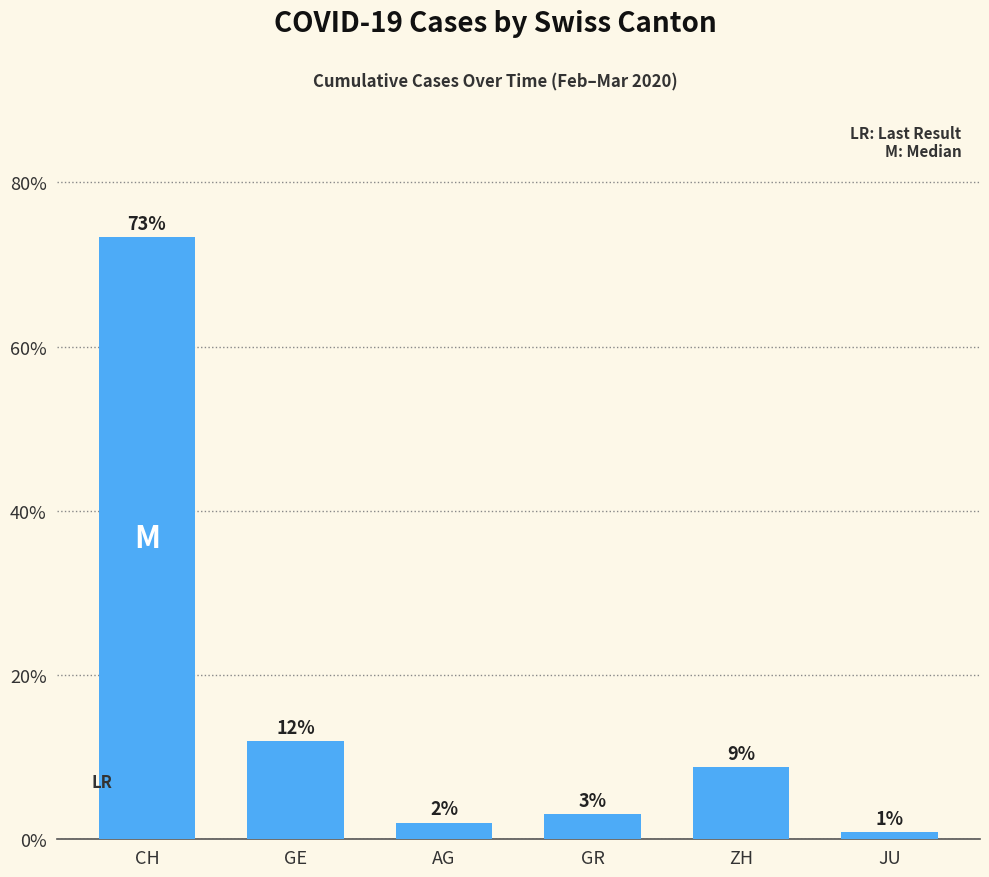

What is the label of the 6th bar from the left?

JU